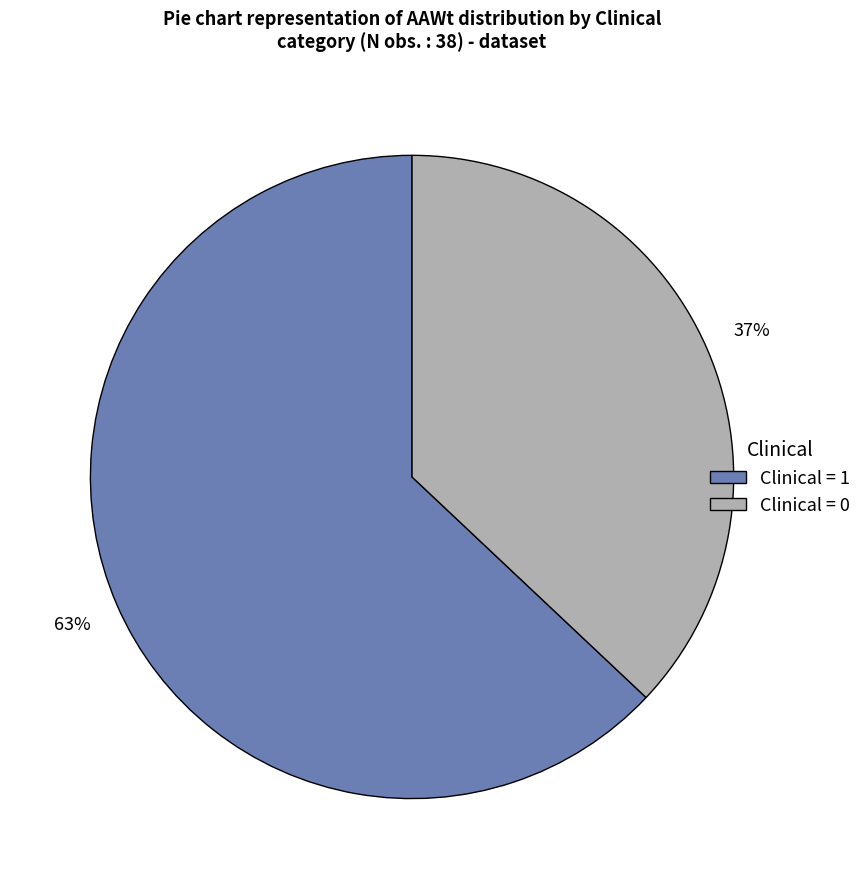

Does any single category account for the majority?

Yes